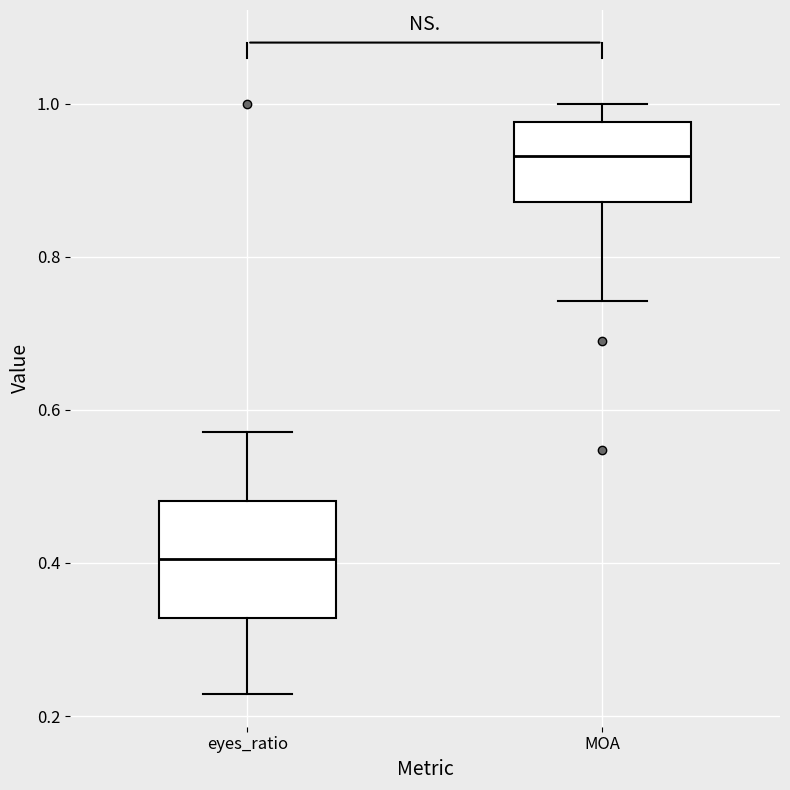

Which box is the tallest, from its lower edge to its upper edge?

eyes_ratio